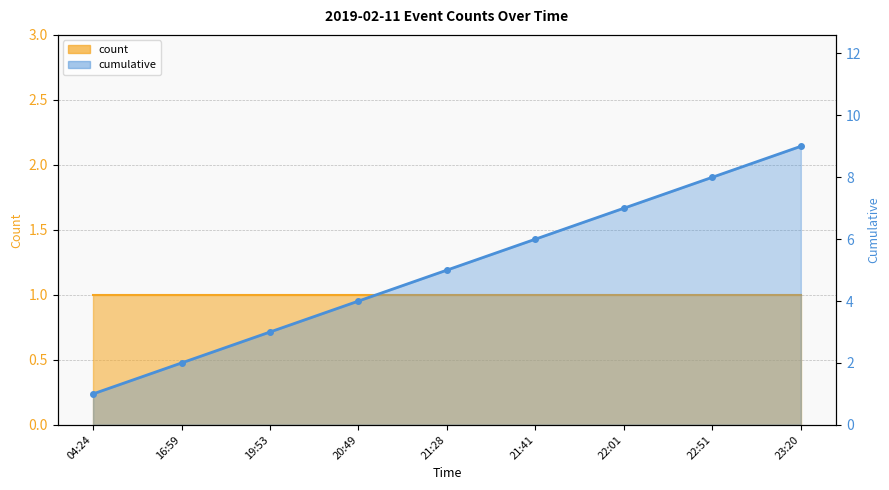

Reading left to right, transcribe all the data shown in this chart.

04:24=1	16:59=2	19:53=3	20:49=4	21:28=5	21:41=6	22:01=7	22:51=8	23:20=9